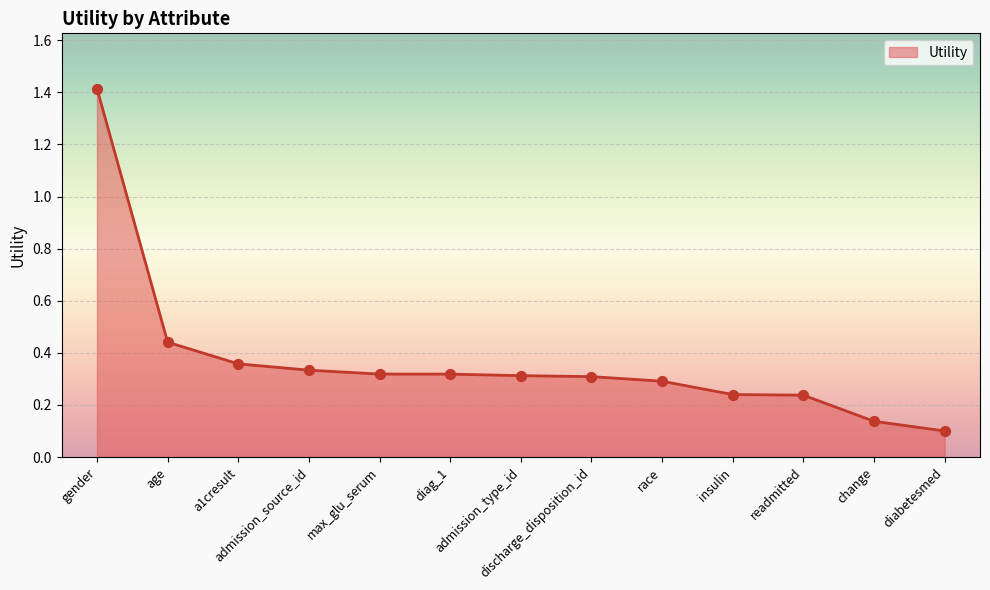

What is the change in value from gender to diag_1?

-1.1